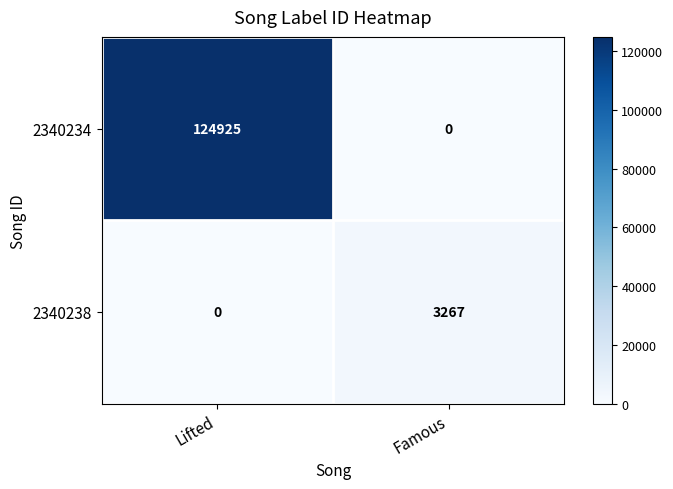

The value of 2340238 at Lifted is 987. True or false?

False